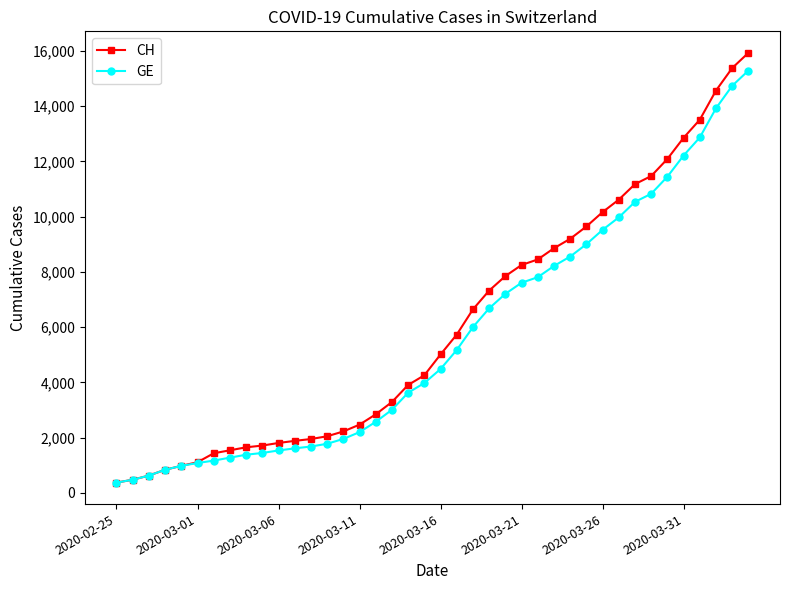

Count the number of categories in the chart.

40